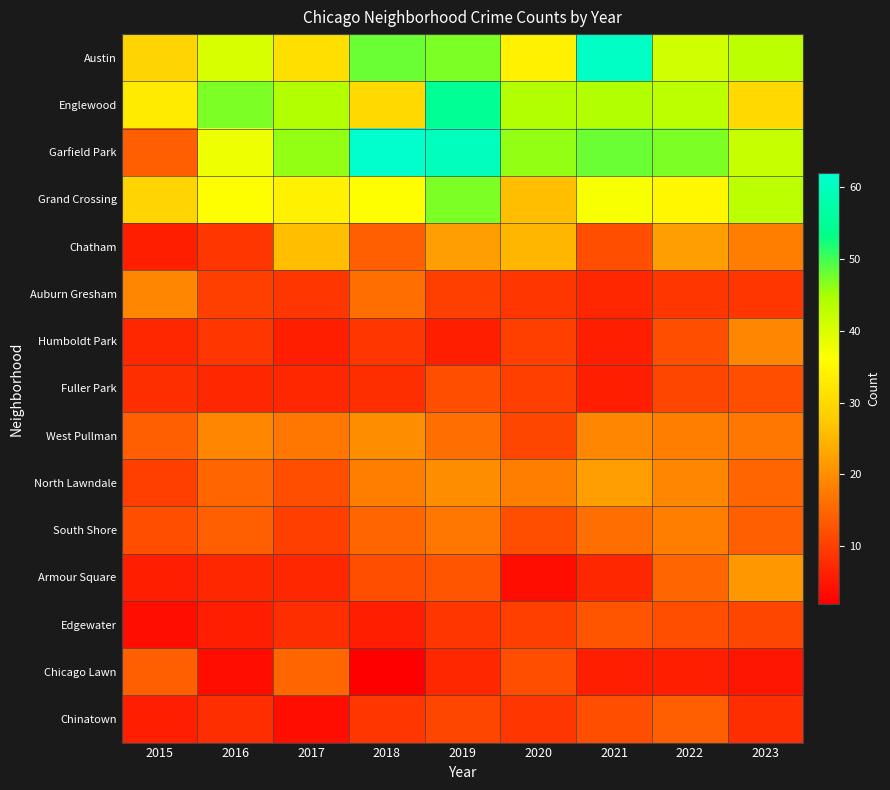

Reading left to right, extract all data points from this chart.

Austin: 2015=29	2016=40	2017=31	2018=48	2019=47	2020=34	2021=61	2022=41	2023=43
Englewood: 2015=33	2016=47	2017=44	2018=30	2019=55	2020=44	2021=44	2022=43	2023=30
Garfield Park: 2015=14	2016=38	2017=46	2018=62	2019=60	2020=46	2021=48	2022=47	2023=42
Grand Crossing: 2015=29	2016=36	2017=34	2018=36	2019=47	2020=26	2021=37	2022=35	2023=43
Chatham: 2015=6	2016=9	2017=26	2018=14	2019=22	2020=25	2021=12	2022=22	2023=18
Auburn Gresham: 2015=19	2016=10	2017=9	2018=16	2019=10	2020=9	2021=7	2022=9	2023=9
Humboldt Park: 2015=7	2016=9	2017=6	2018=9	2019=6	2020=10	2021=6	2022=12	2023=19
Fuller Park: 2015=8	2016=7	2017=7	2018=8	2019=12	2020=10	2021=6	2022=11	2023=12
West Pullman: 2015=14	2016=19	2017=17	2018=20	2019=16	2020=11	2021=19	2022=18	2023=17
North Lawndale: 2015=10	2016=15	2017=12	2018=18	2019=20	2020=18	2021=22	2022=19	2023=15
South Shore: 2015=12	2016=14	2017=10	2018=15	2019=17	2020=12	2021=16	2022=18	2023=14
Armour Square: 2015=6	2016=7	2017=7	2018=12	2019=13	2020=4	2021=7	2022=15	2023=21
Edgewater: 2015=4	2016=6	2017=8	2018=6	2019=9	2020=10	2021=13	2022=12	2023=11
Chicago Lawn: 2015=14	2016=4	2017=15	2018=2	2019=7	2020=12	2021=6	2022=6	2023=5
Chinatown: 2015=6	2016=8	2017=4	2018=9	2019=11	2020=9	2021=12	2022=14	2023=8